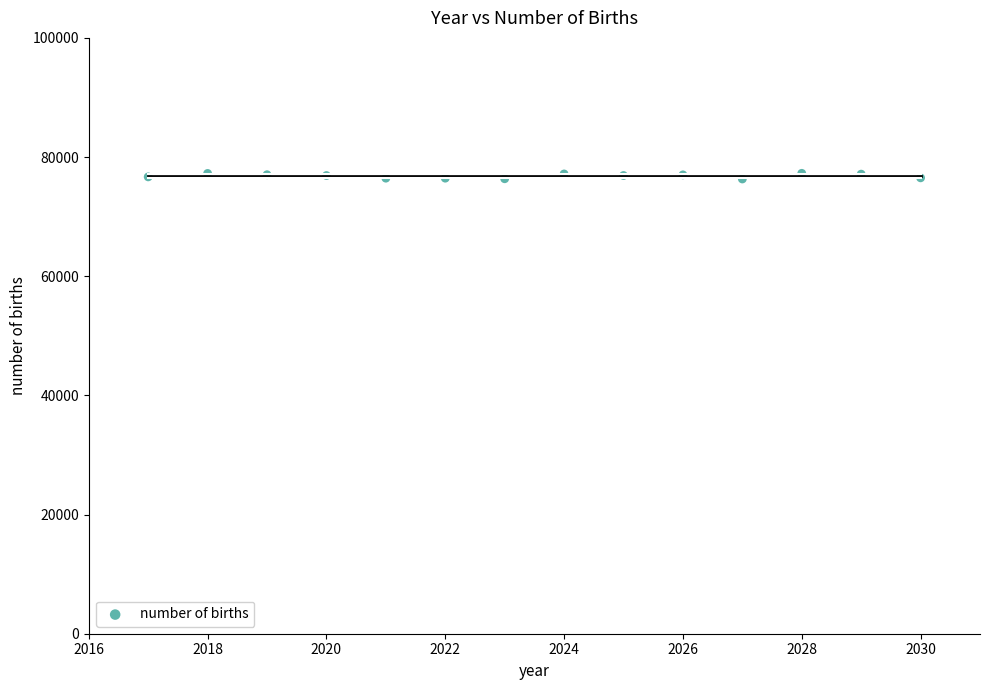

What is the range of X values (max minus min)?

13.0